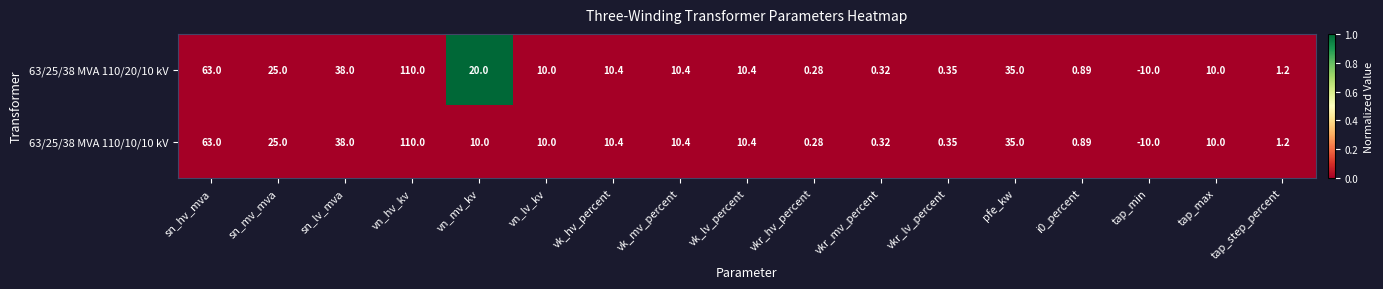

What is the maximum value shown in the chart?

110.0